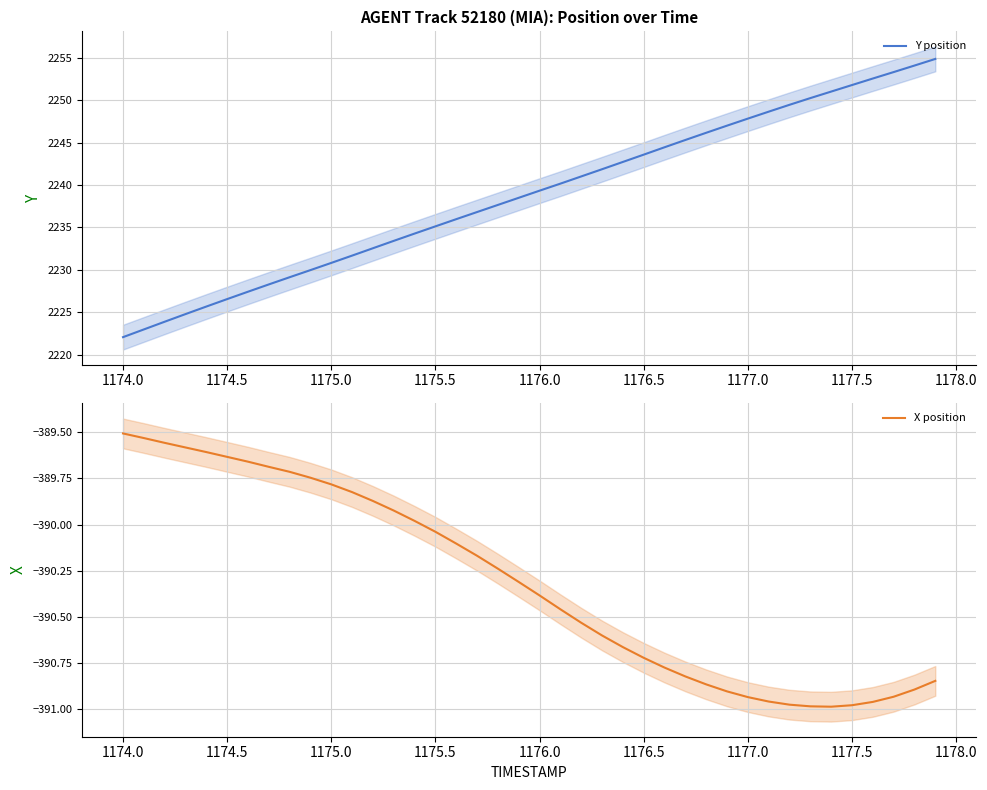

True or false: X position has more than 2 interior local peaks.

False